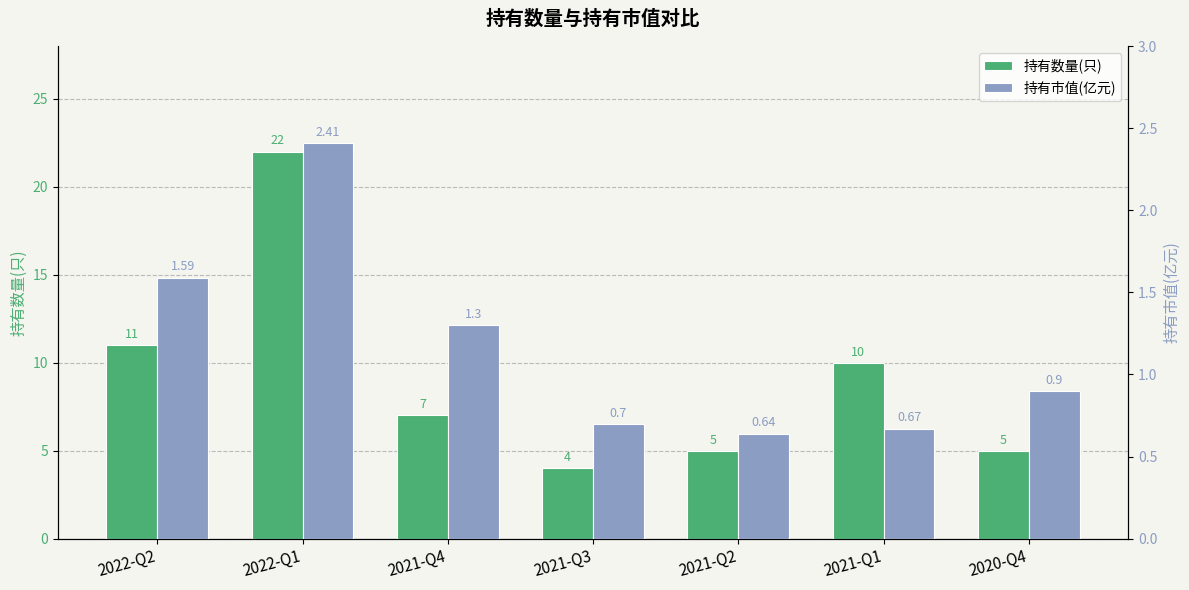

Which series has the largest total across all categories?

持有数量(只)